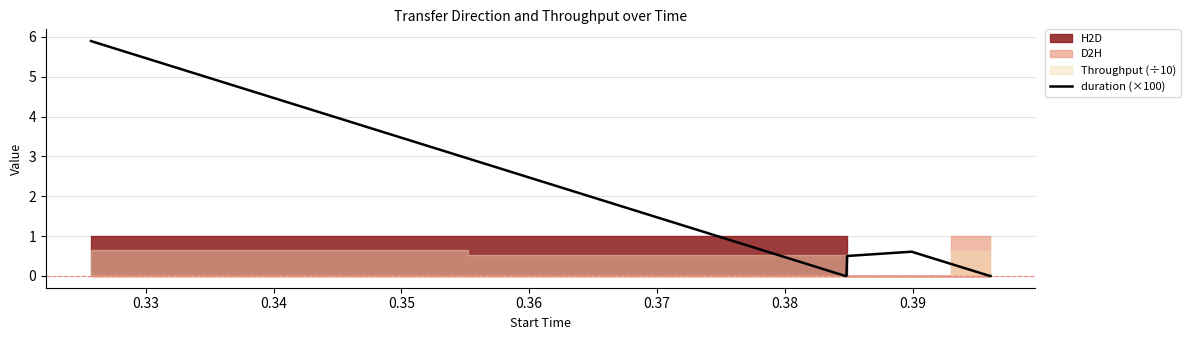

What is the value of the 7th point from the left?

0.6